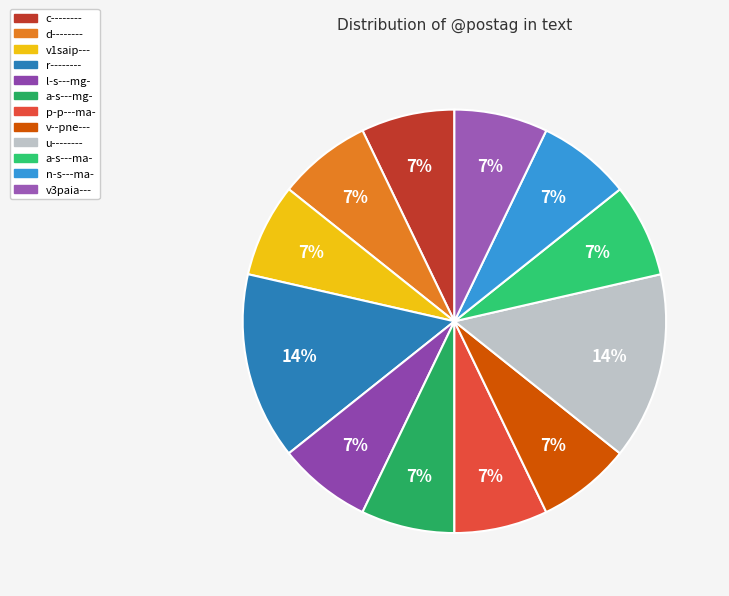

To the nearest percent, what portion does a-s---ma- represent?

7%